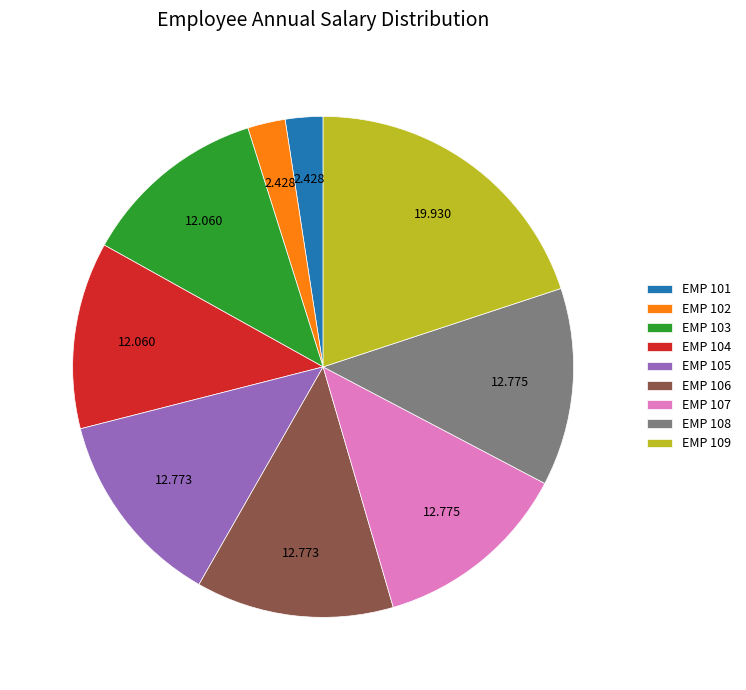

Does EMP 105 account for over 50% of the chart?

No